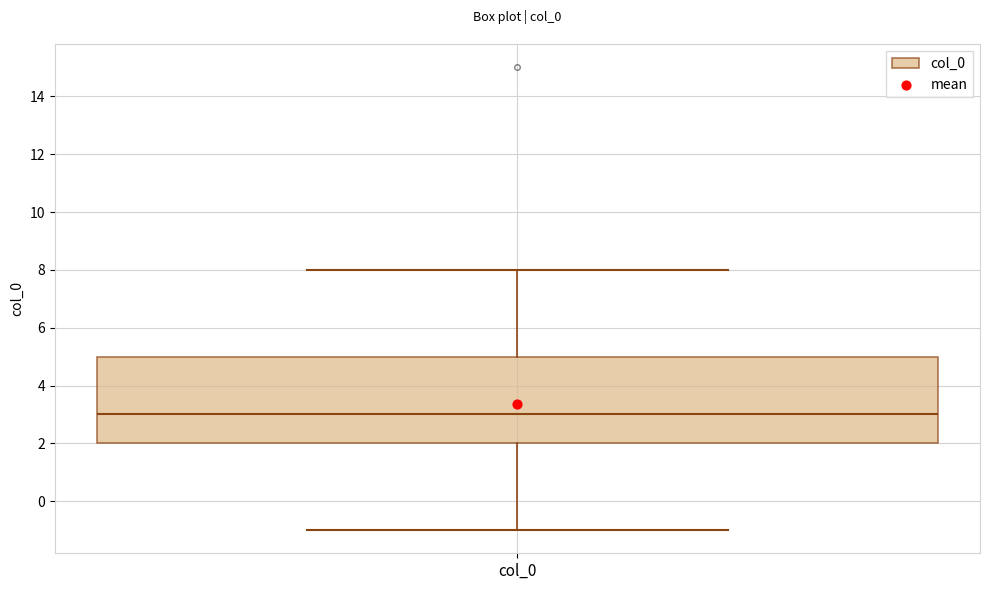

Transcribe this box plot: give where the median line is, the range the box spans, and where the two whiskers end, as read against the y-axis. The values are not printed on the chart, so give them approximately, as read against the axis.

median 3, box 2 to 5, whiskers -1 to 8